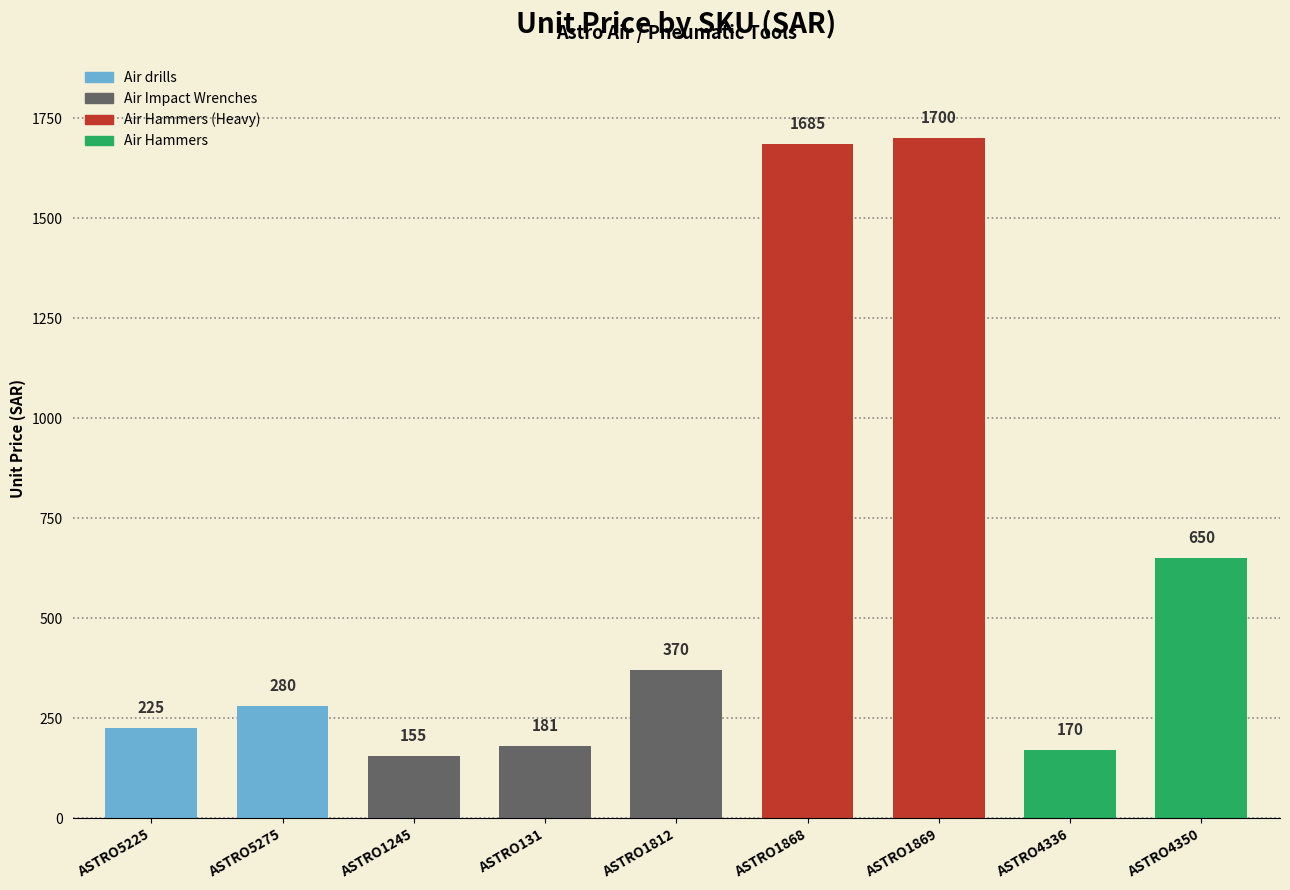

Reading left to right, transcribe all the data shown in this chart.

225	280	155	181	370	1685	1700	170	650